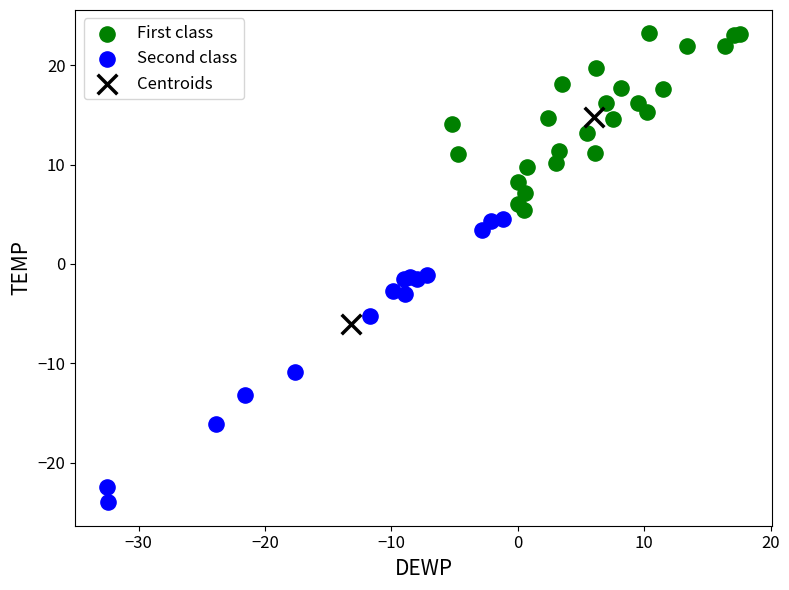

What are all the series names shown in the legend?

First class, Second class, Centroids